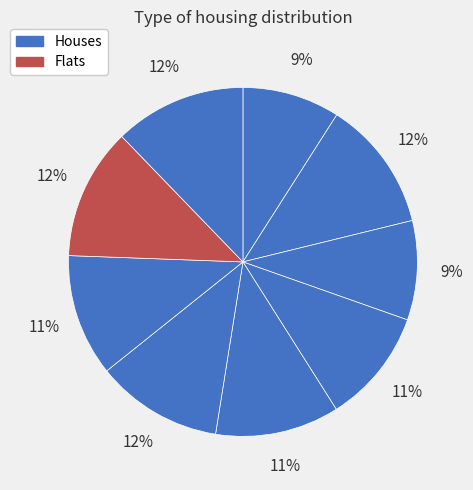

How many segments does this pie chart have?

9